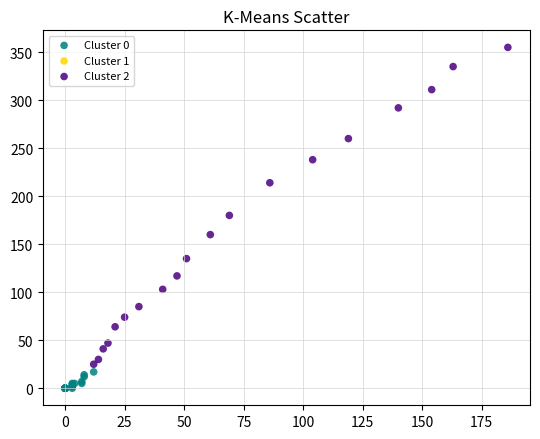

Which series has the largest Y range (max minus min)?

Cluster 2